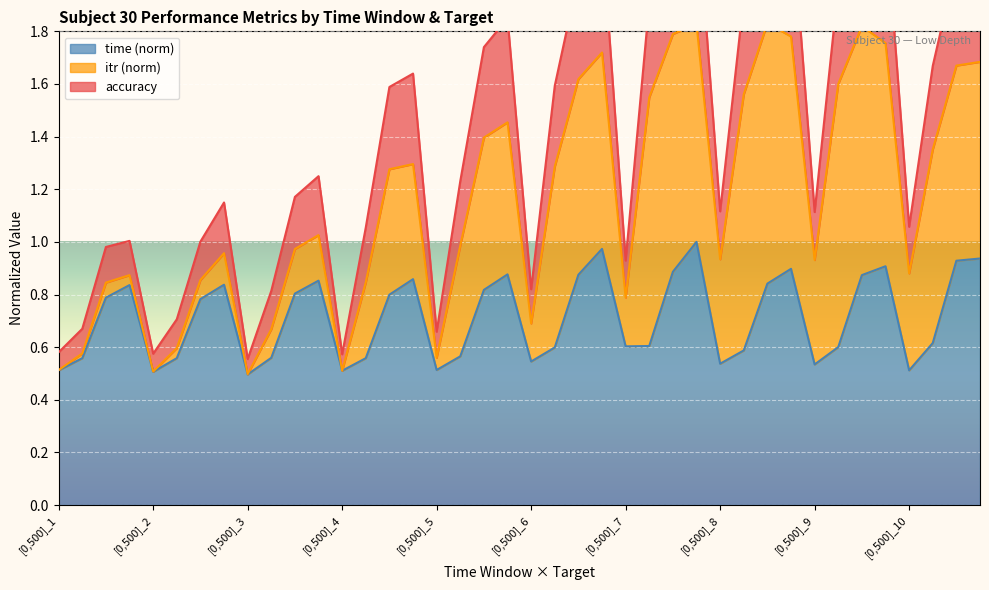

What is the label of the 19th point from the left?

[0,1500]_5